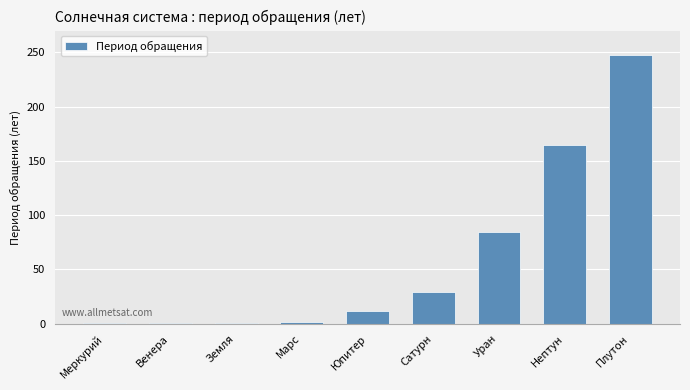

What is the sum of all values?

541.6